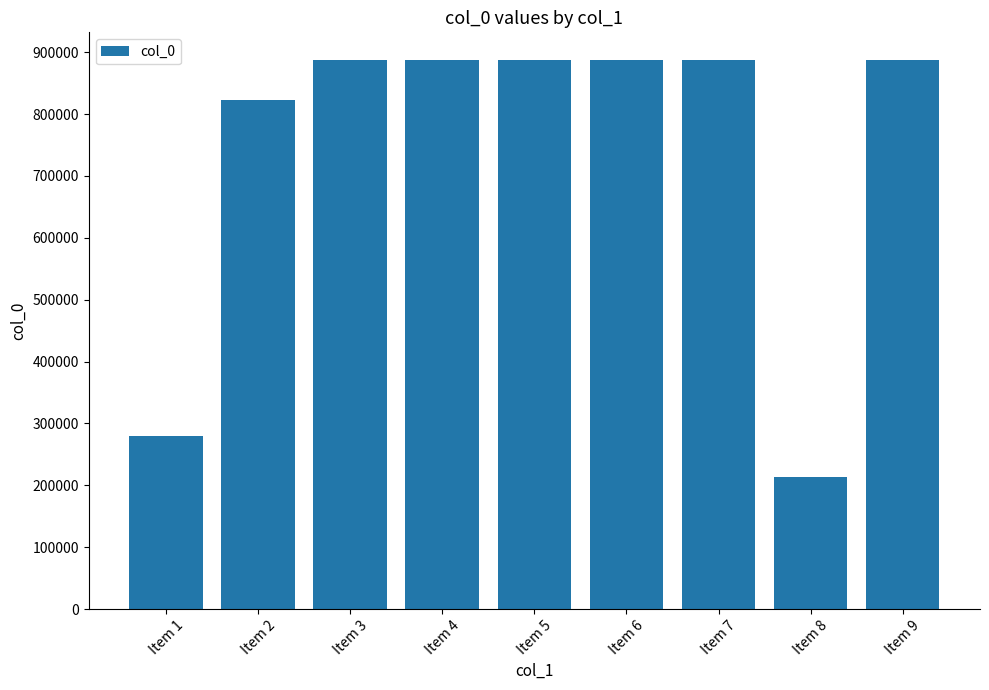

Which label corresponds to the smallest value in the chart?

Item 8